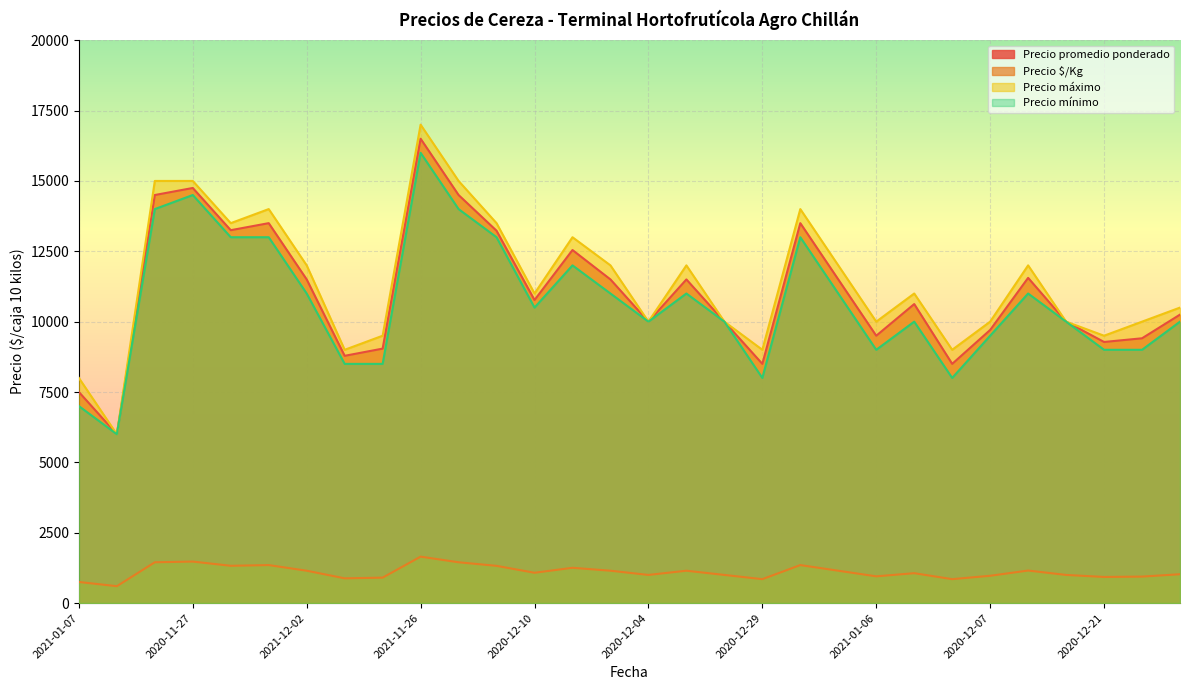

What is the sum of all Precio mínimo values?

320500